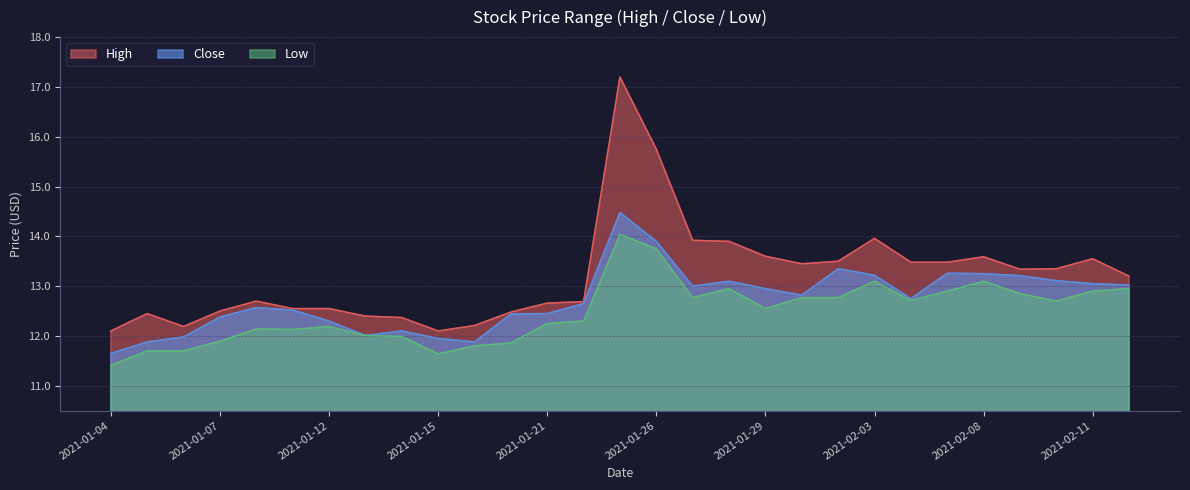

What is the label of the 4th point from the right?

2021-02-09